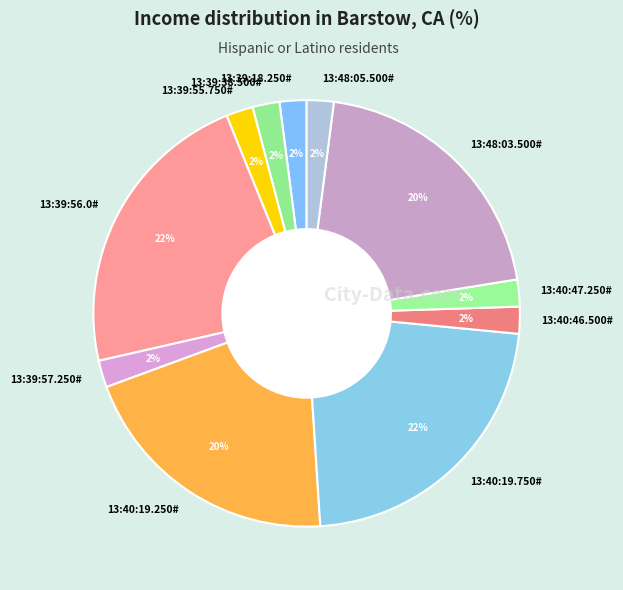

Do 13:48:03.500# and 13:39:56.0# together represent more than half of the pie?

No